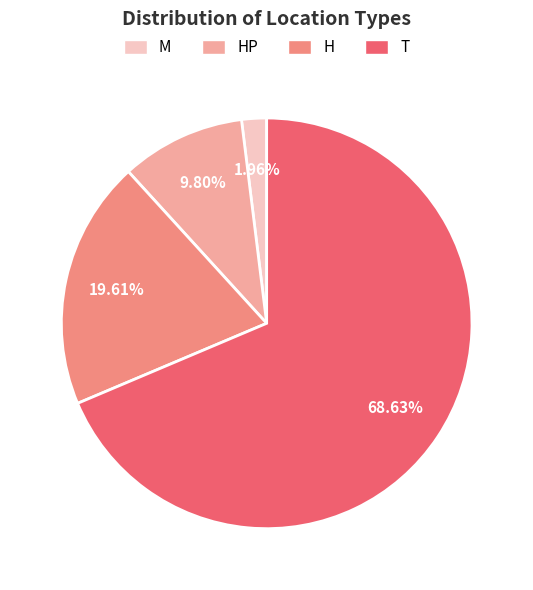

Count the number of slices in the pie.

4